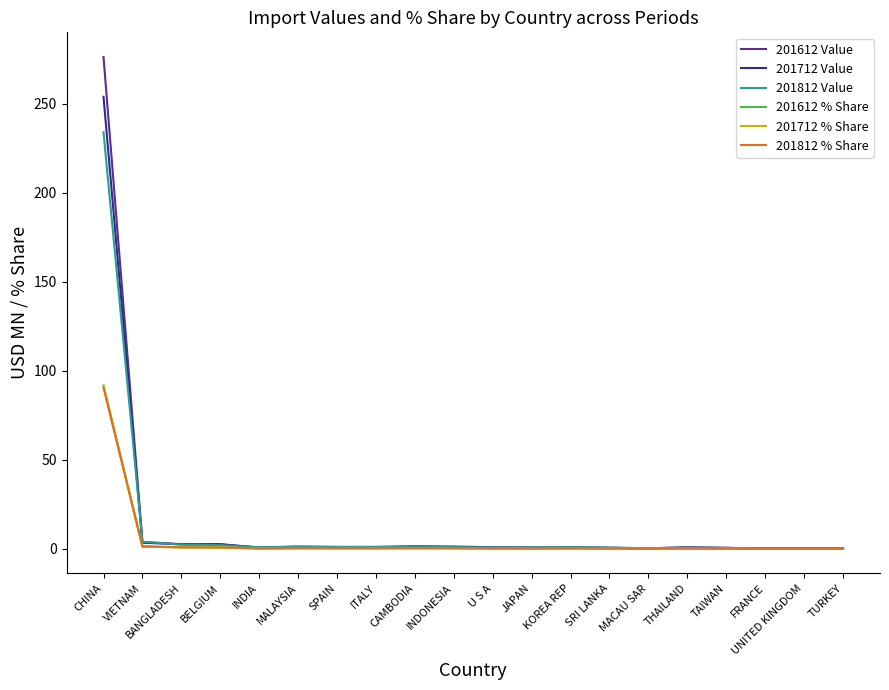

At how many categories does at least one series exceed 266?

1